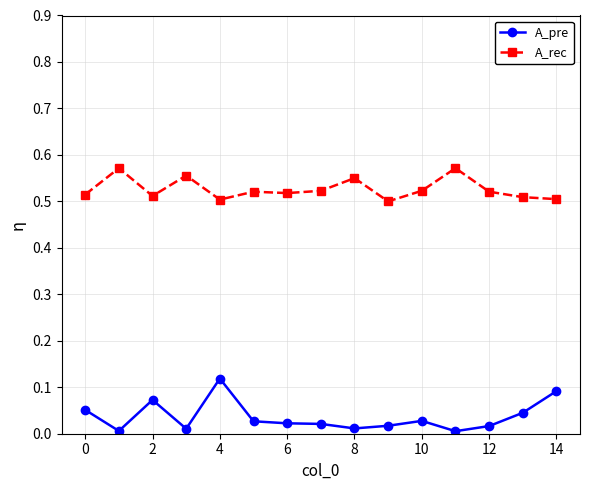

How many categories are shown in the chart?

15